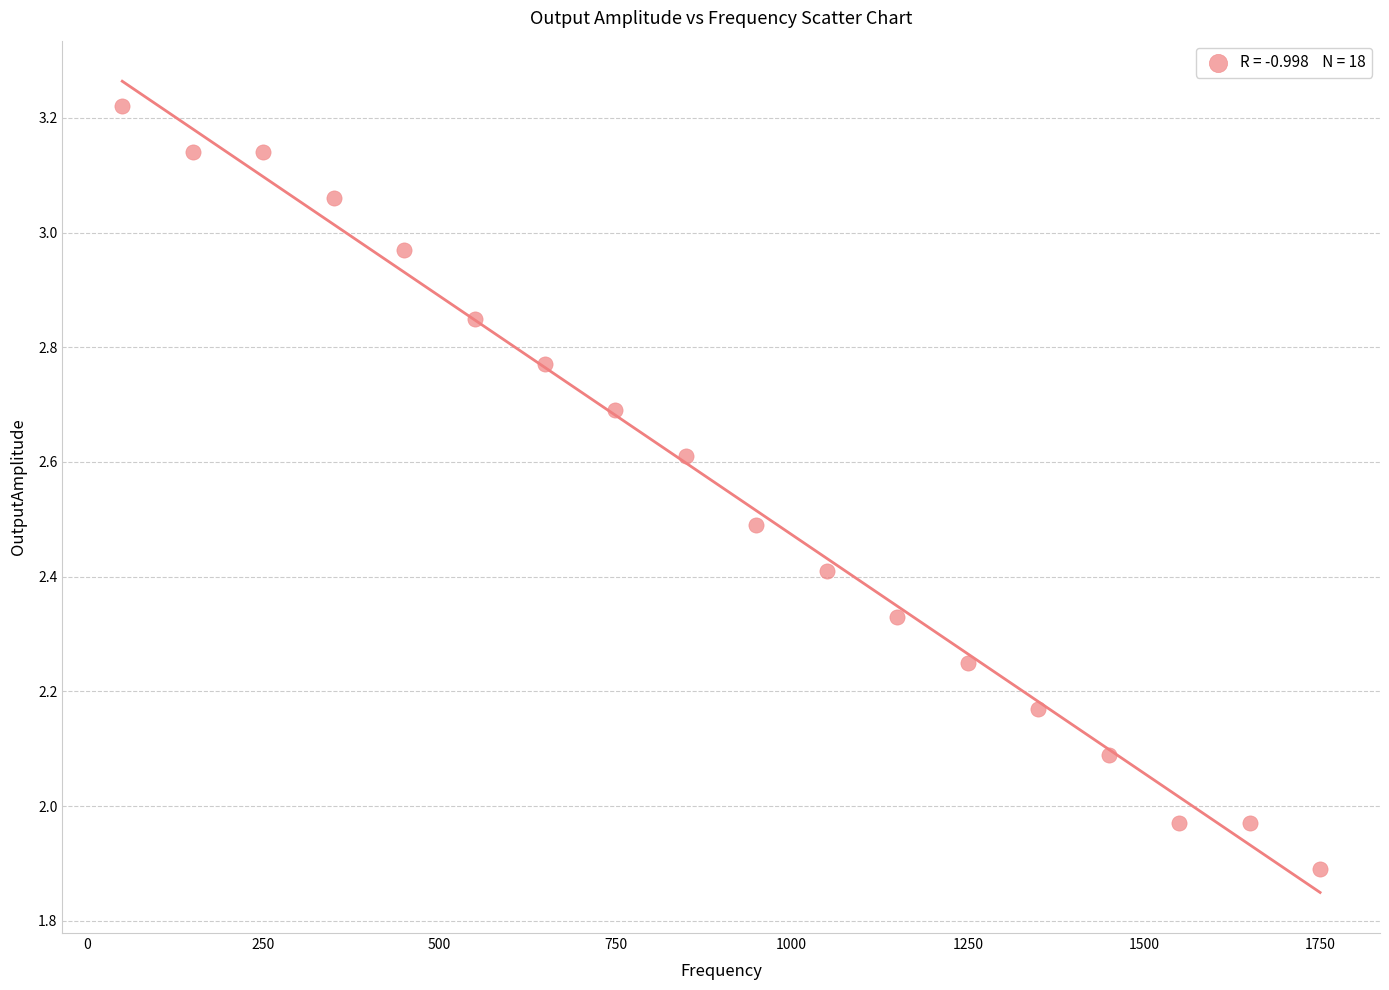

What is the range of Y values (max minus min)?

1.3